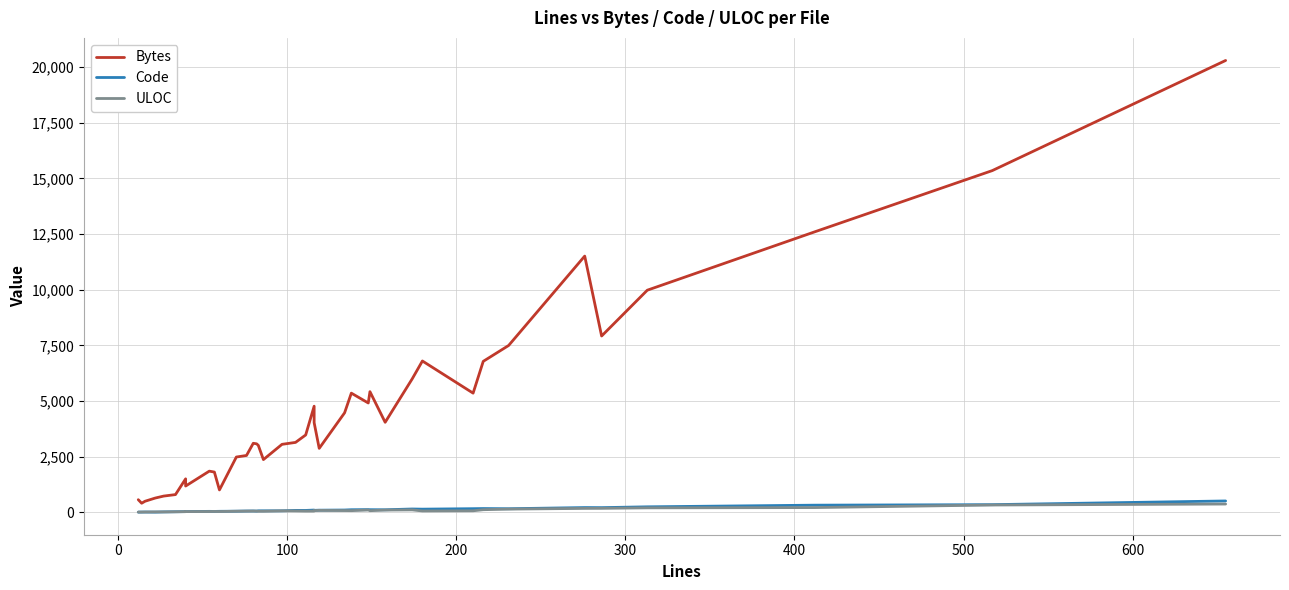

How many interior local peaks does the Bytes series have?

8